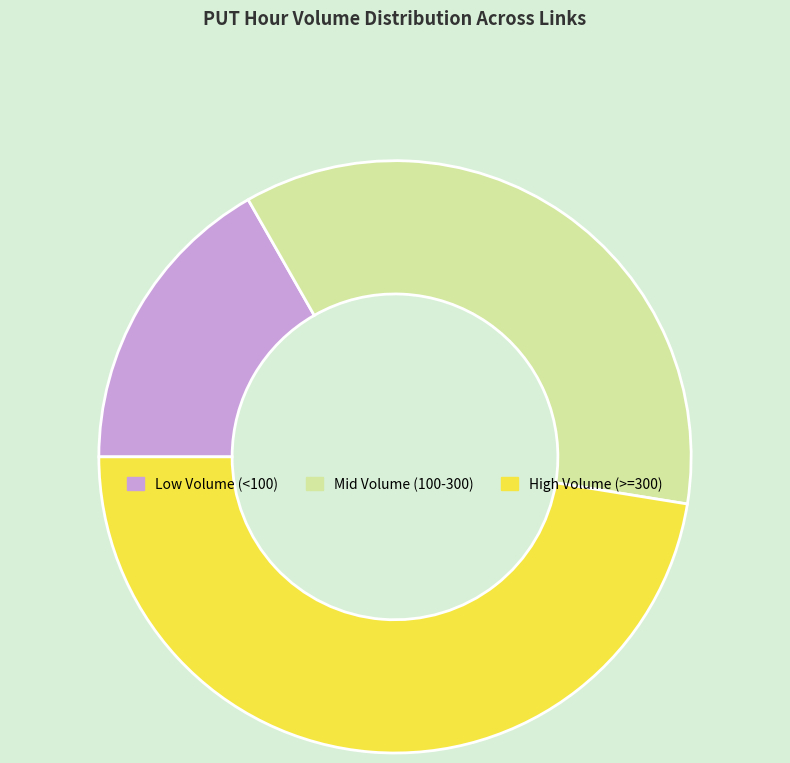

How many slices are in this pie chart?

3